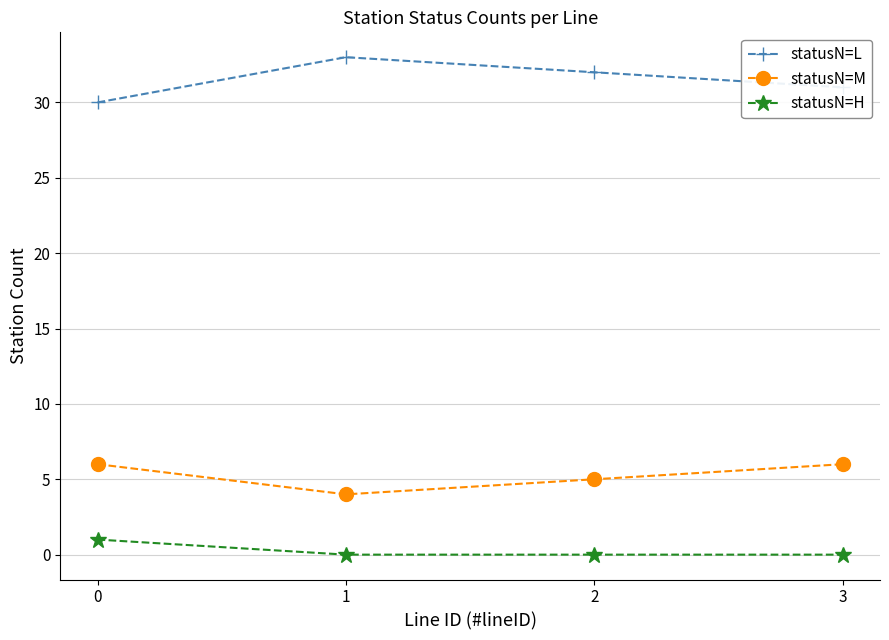

What are all the series names shown in the legend?

statusN=L, statusN=M, statusN=H